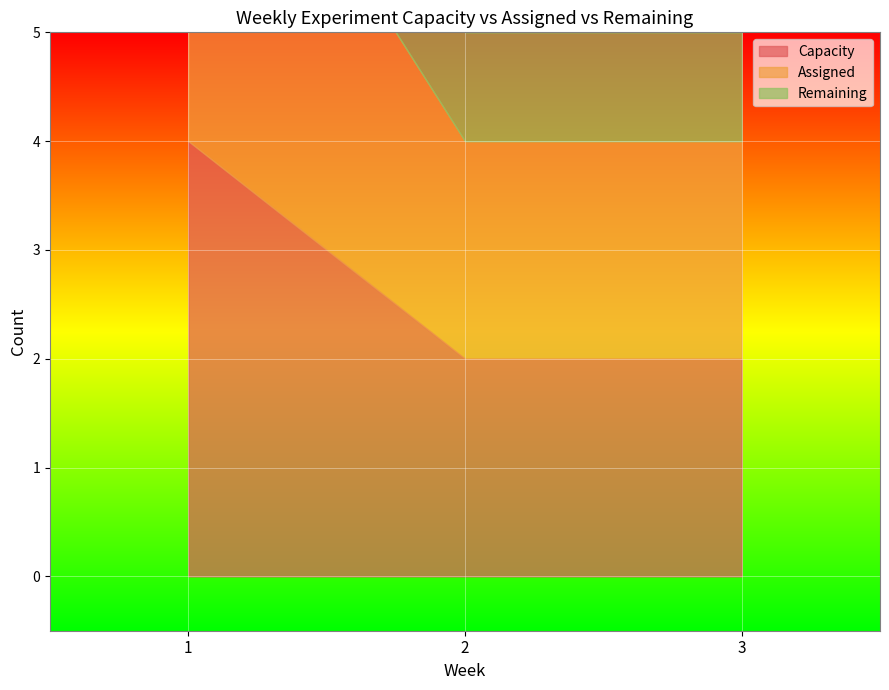

What is the value of the Remaining point at the 2nd from the left?

1